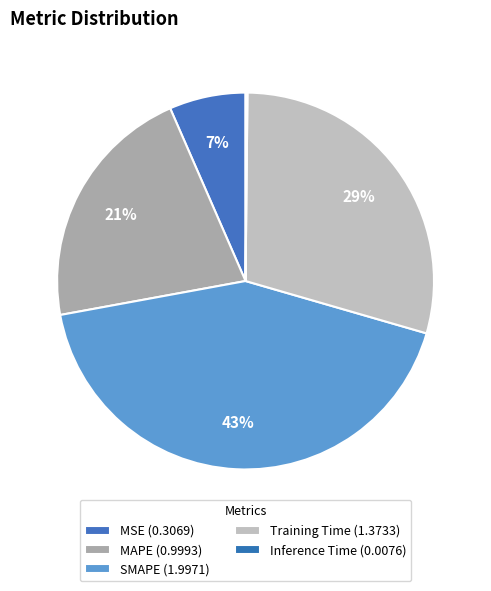

To the nearest percent, what is the difference between the largest and smallest slice percentages?

42%